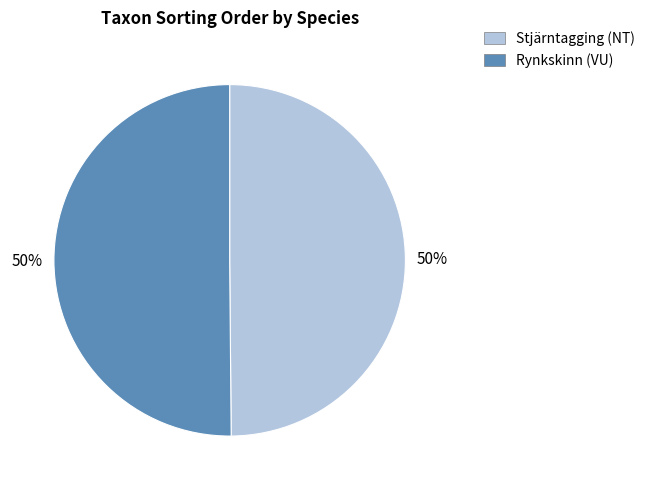

The Stjärntagging (NT) slice represents 37% of the pie. True or false?

False